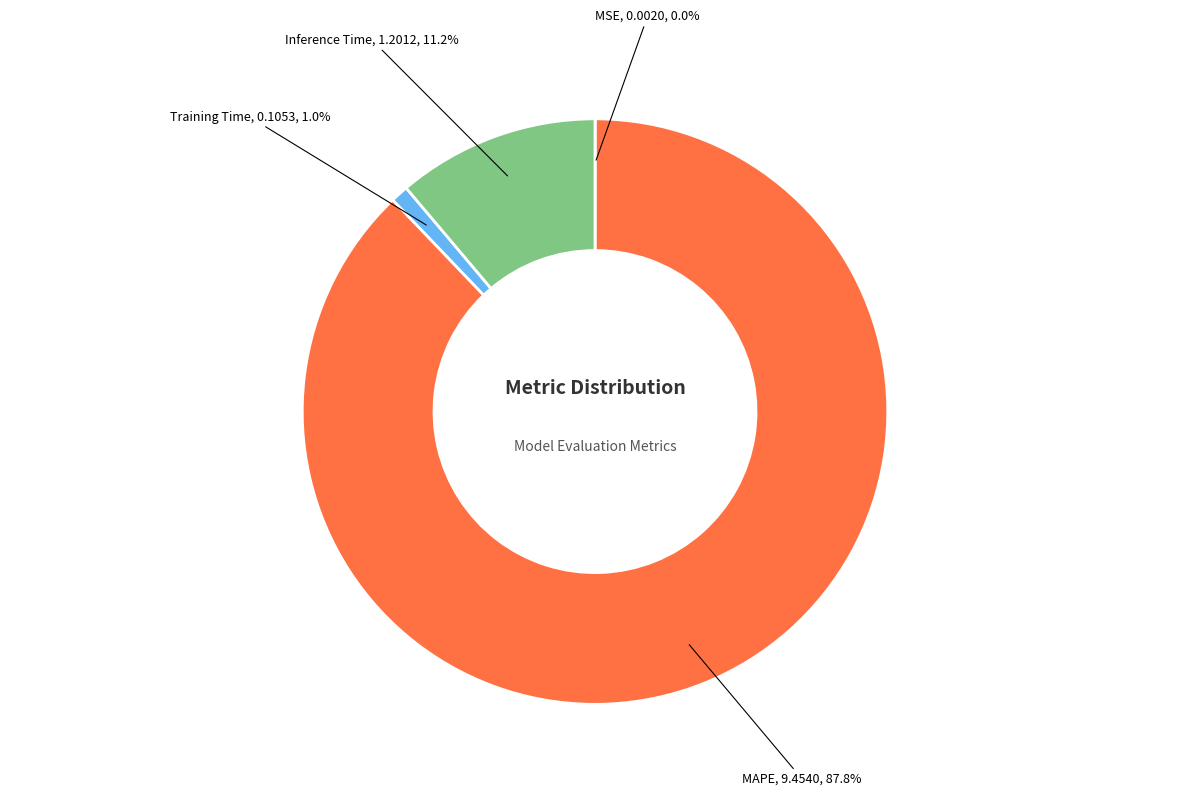

Is there any slice that represents more than half of the pie?

Yes